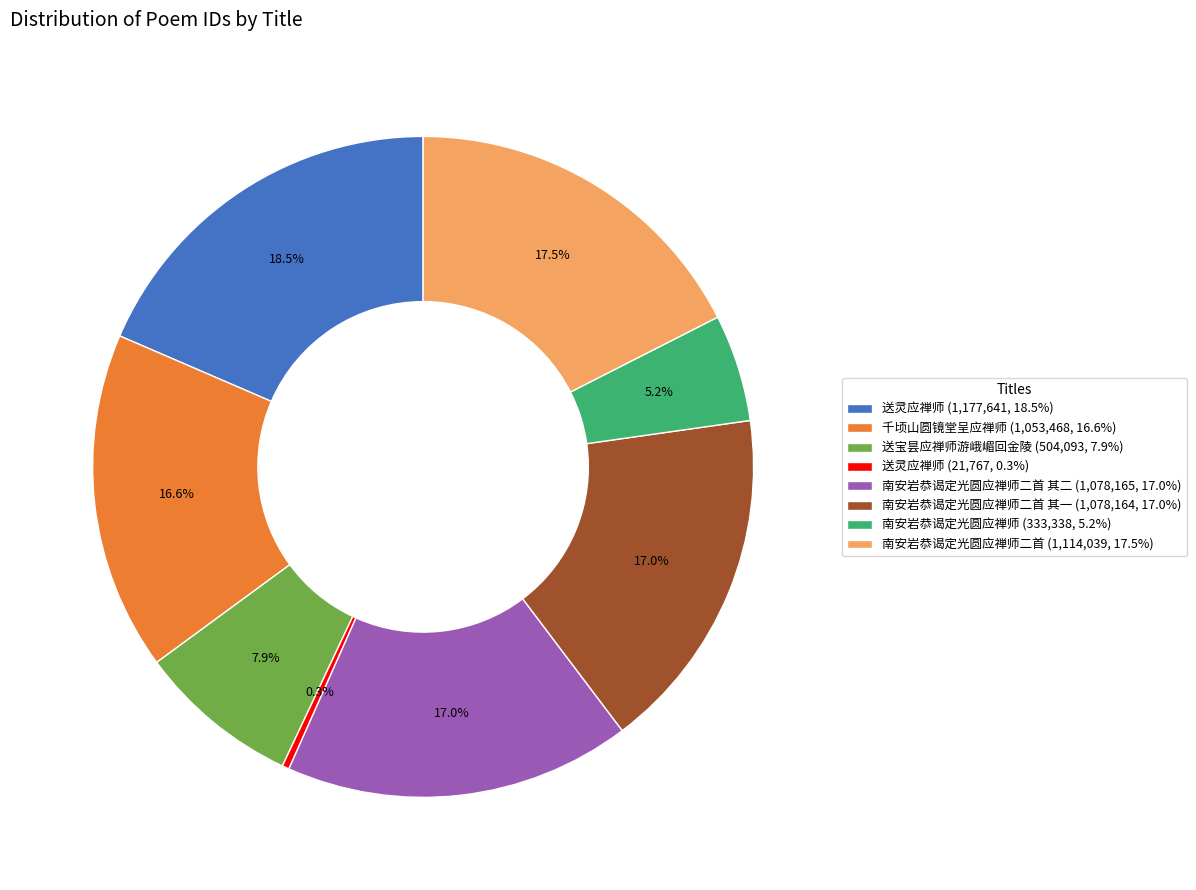

Which has a higher value, 送灵应禅师 (21,767, 0.3%) or 送宝昙应禅师游峨嵋回金陵 (504,093, 7.9%)?

送宝昙应禅师游峨嵋回金陵 (504,093, 7.9%)